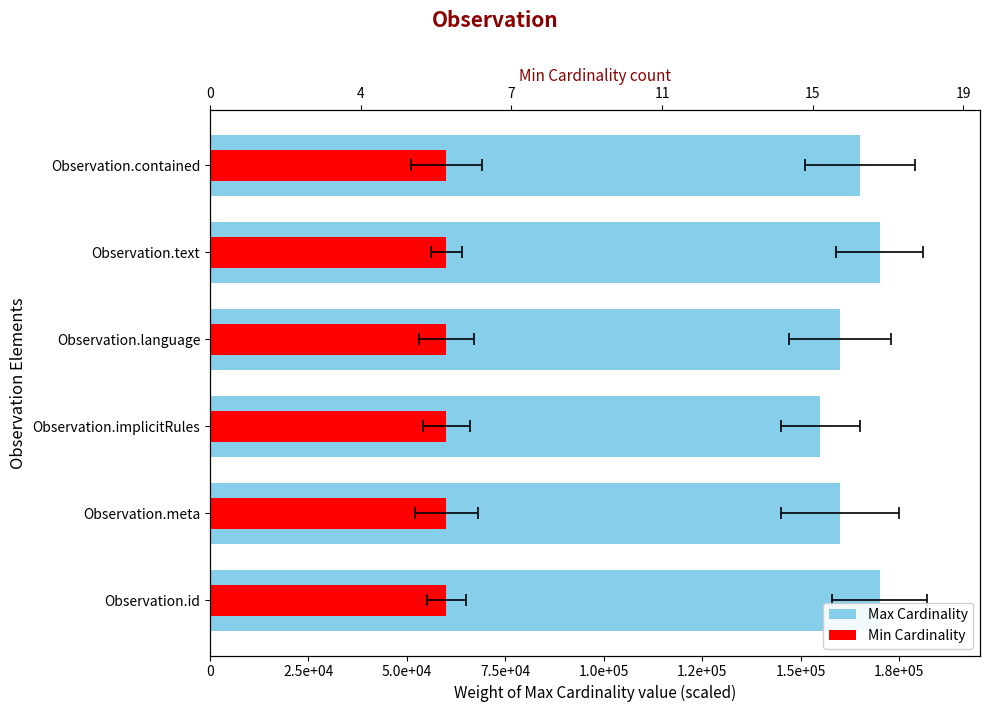

Which series has the largest total across all categories?

Max Cardinality